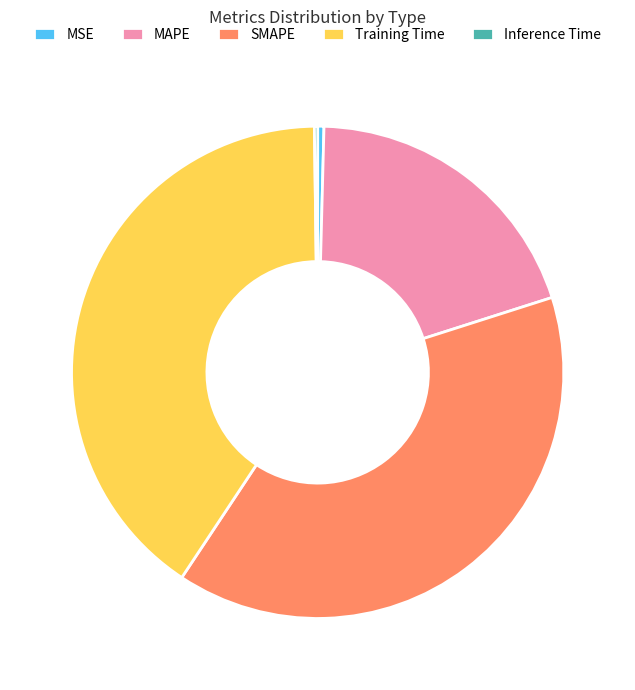

Which category has the biggest portion of the pie?

Training Time